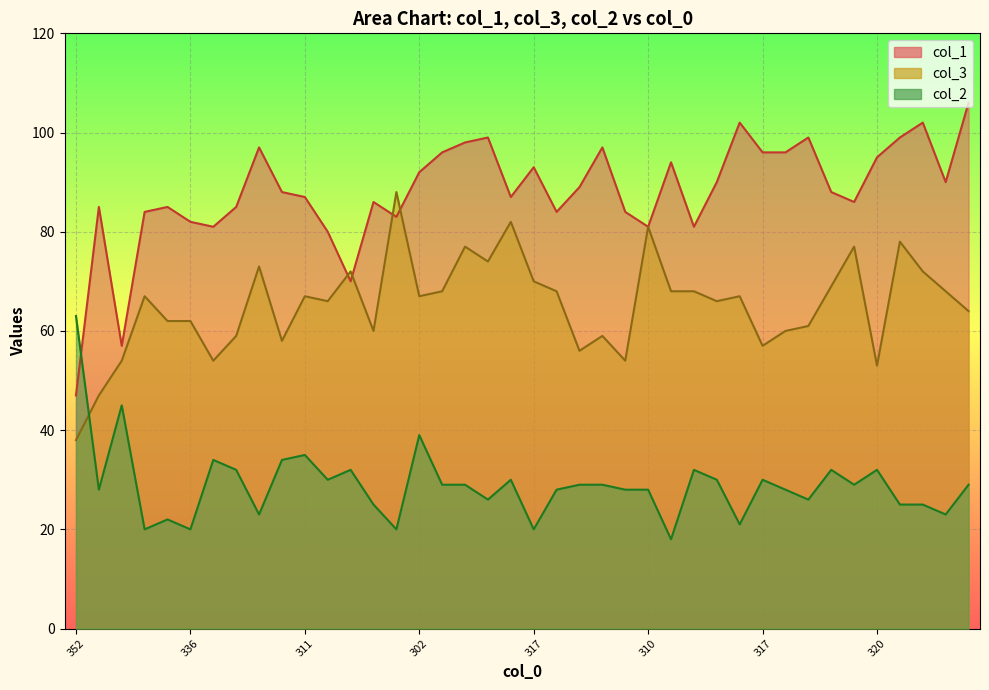

What are all the series names shown in the legend?

col_1, col_3, col_2